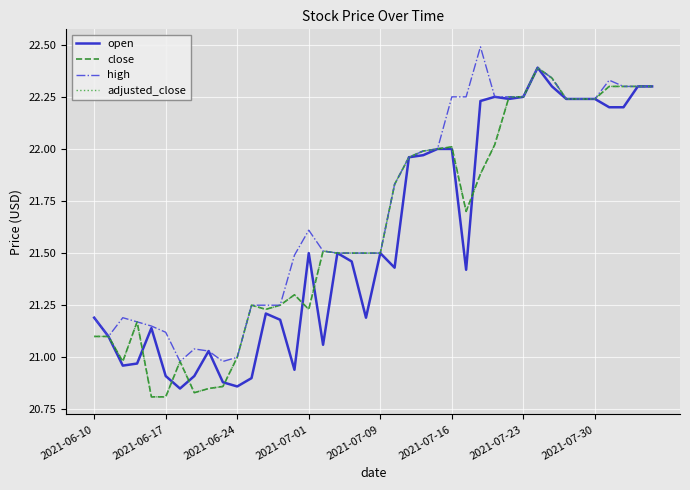

List the series in order of their peak value, lowest first.

open, close, adjusted_close, high